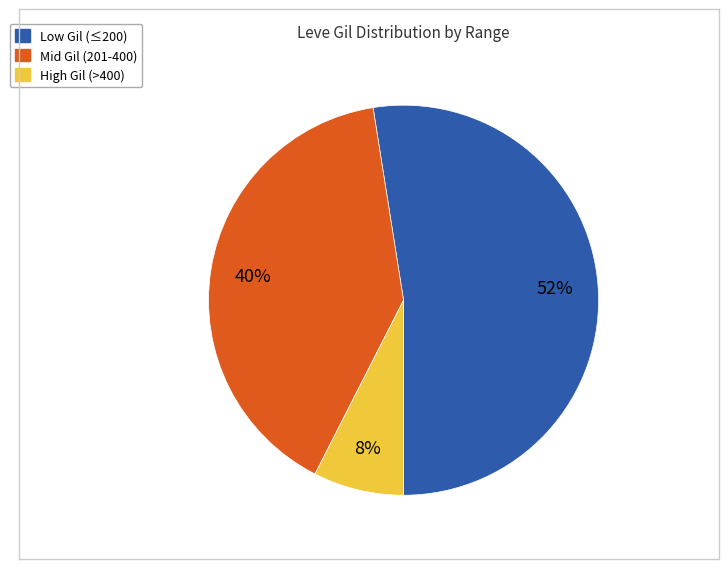

How many segments does this pie chart have?

3